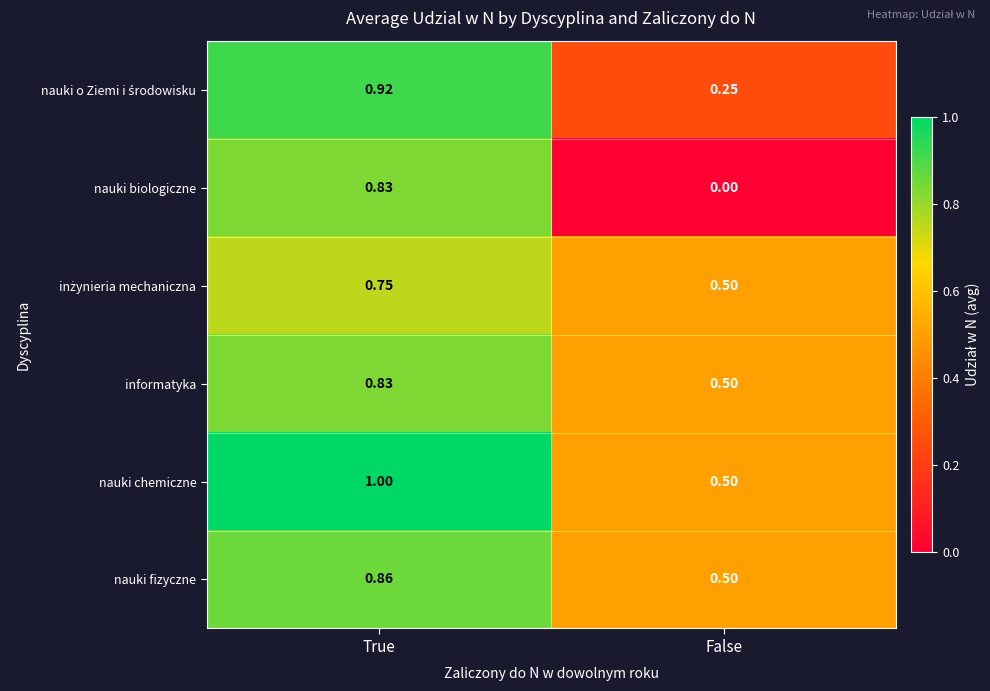

At which category is the sum across all series the highest?

True